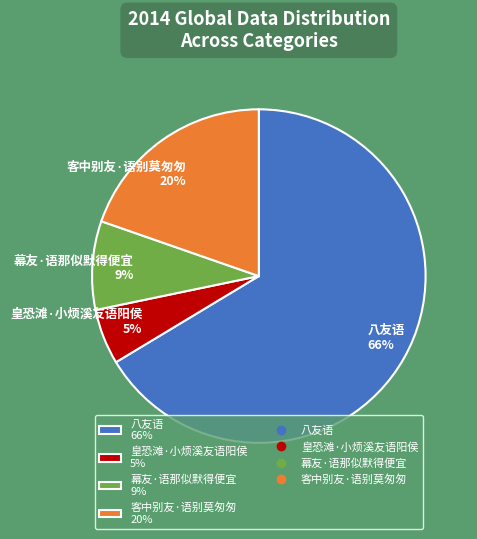

What is the majority slice?

八友语